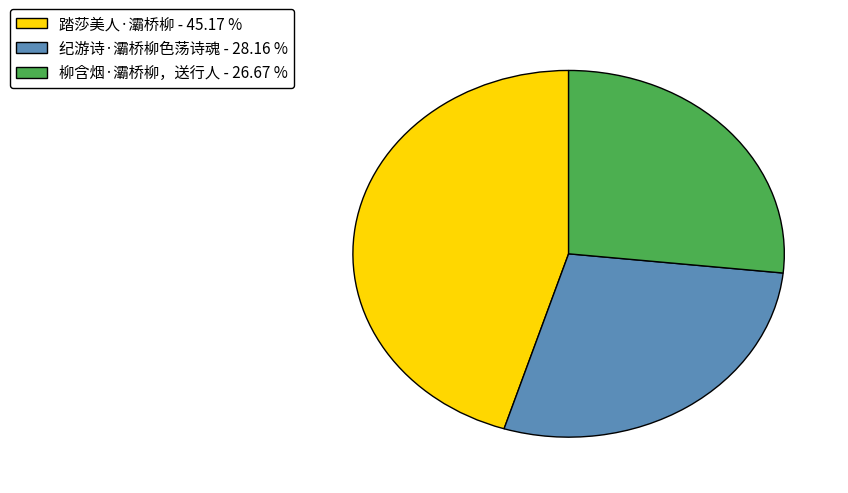

What is the smallest slice in the pie chart?

柳含烟·灞桥柳，送行人